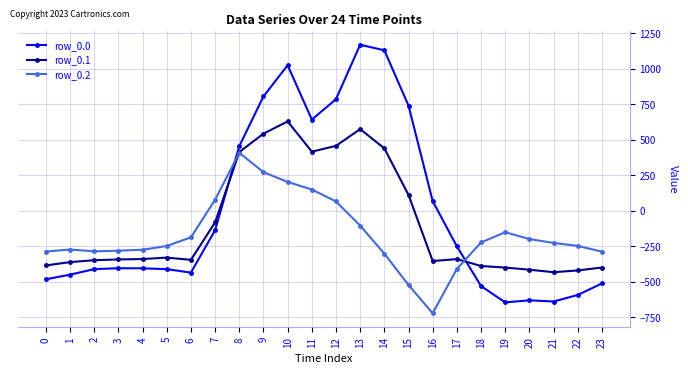

Is the value of row_0.0 at 6 greater than the value of row_0.2 at 4?

No